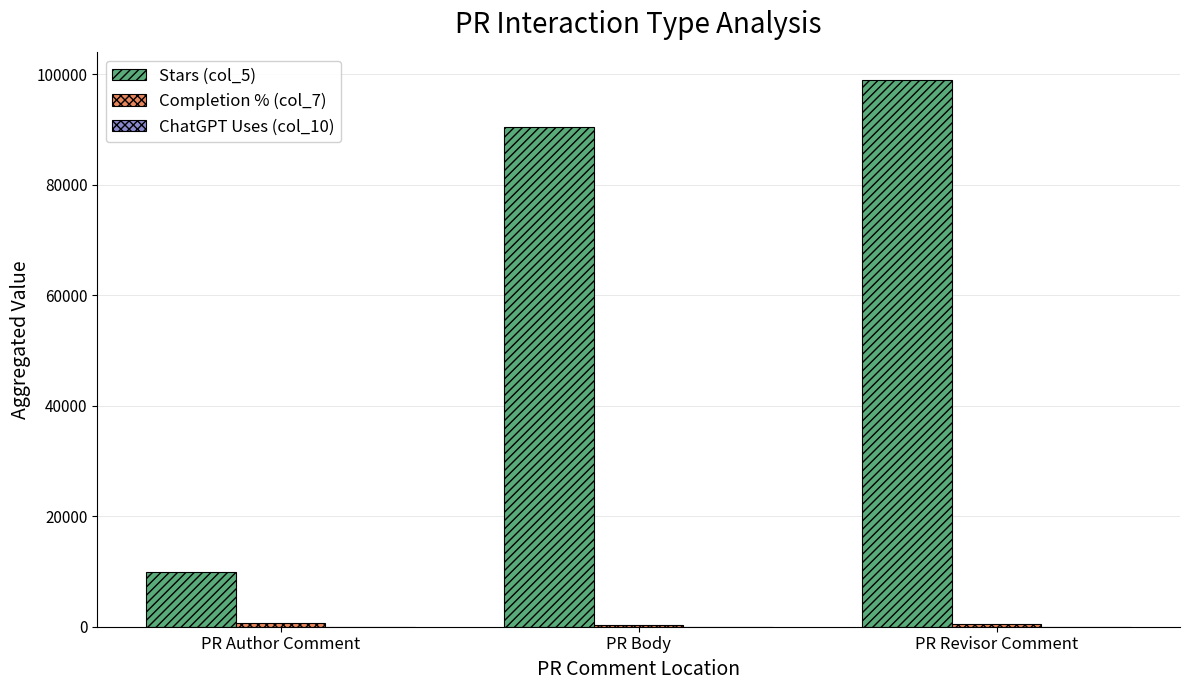

How many data points does each series have?

3